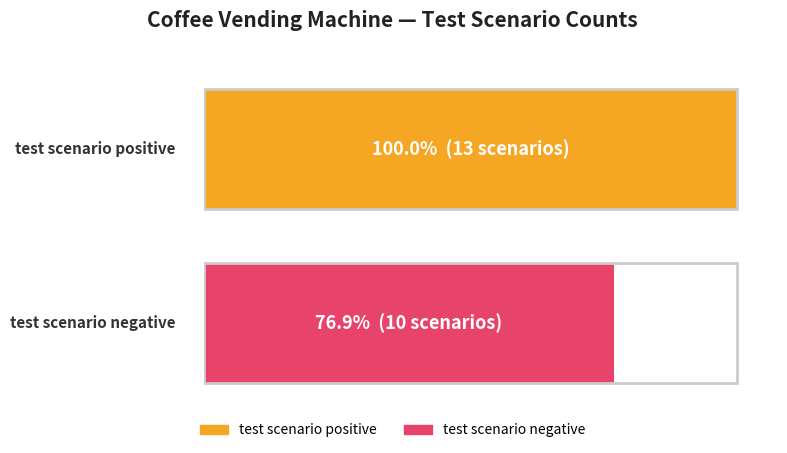

The Negative Scenarios series shows 10 at test scenario negative. True or false?

True